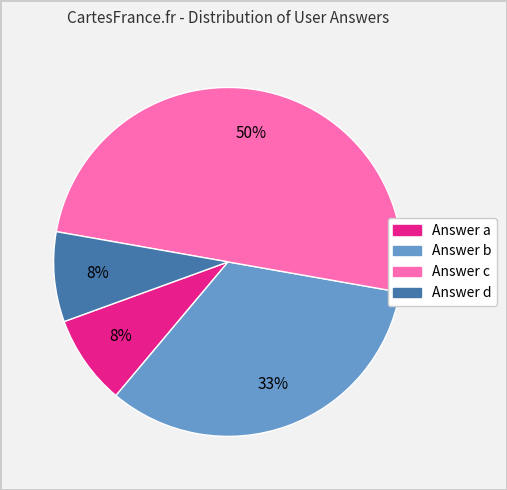

Which category has the biggest portion of the pie?

Answer c